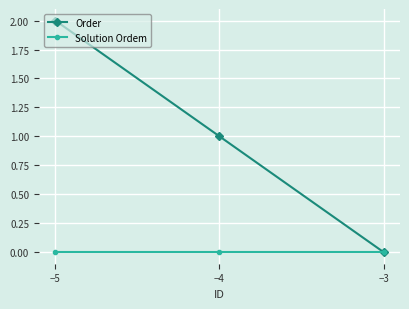

Is this an area chart (filled region under the line)?

No